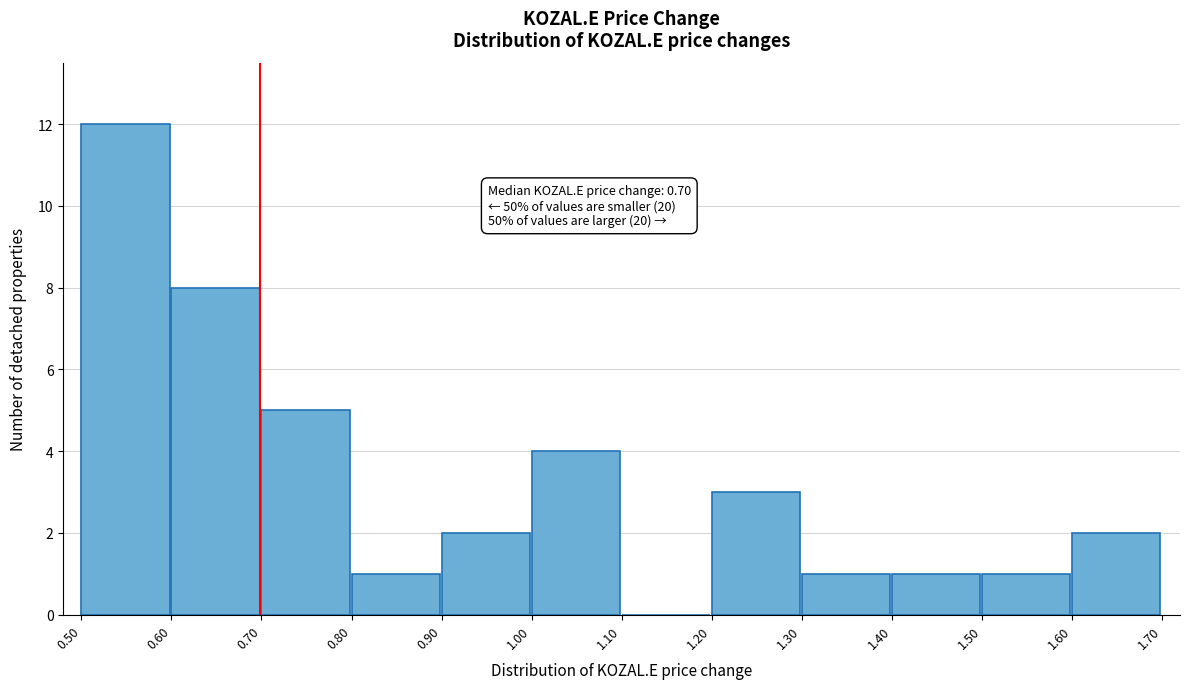

Over which range of the x-axis is the bar tallest?

0.50 to 0.60